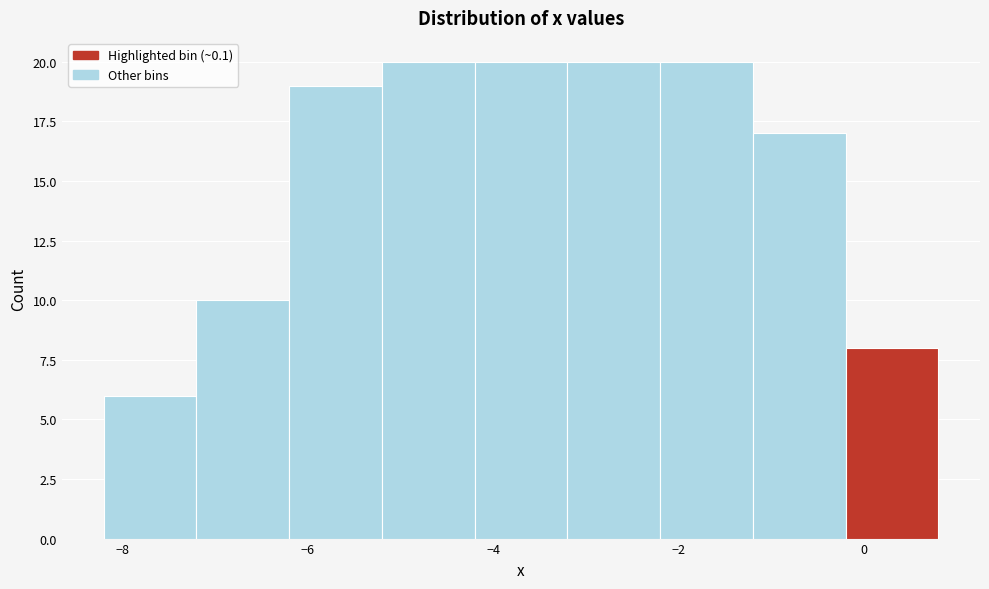

What is the height of the bar covering -0.2 to 0.8 on the x-axis? The values are not printed on the chart, so give them approximately, as read against the axis.

8